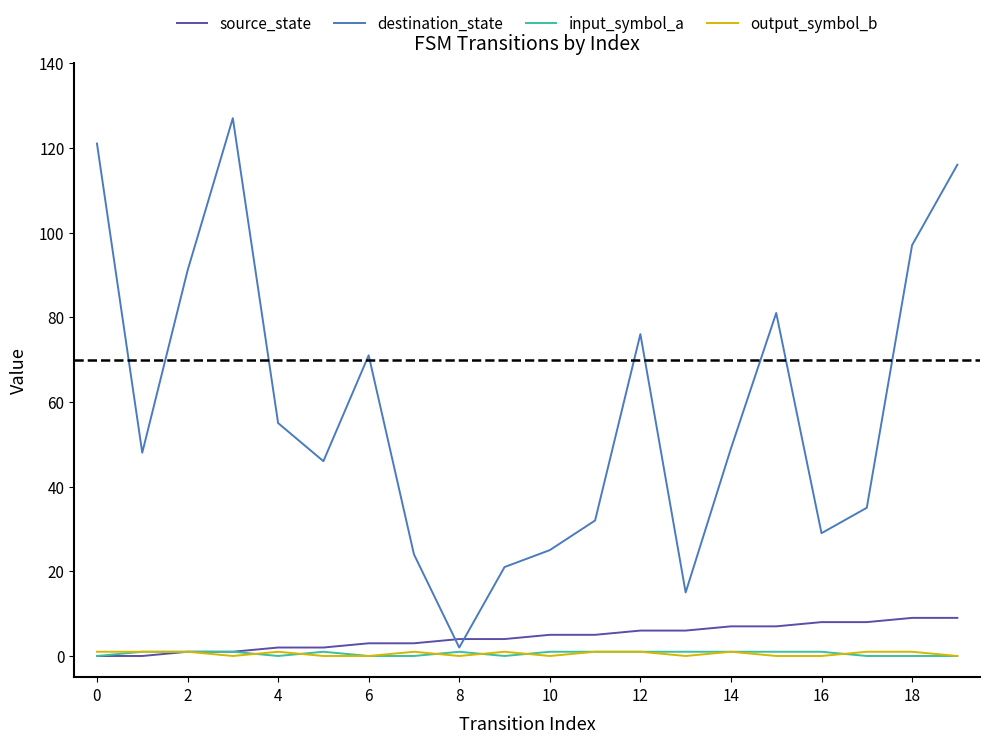

Which series has the largest total across all categories?

destination_state